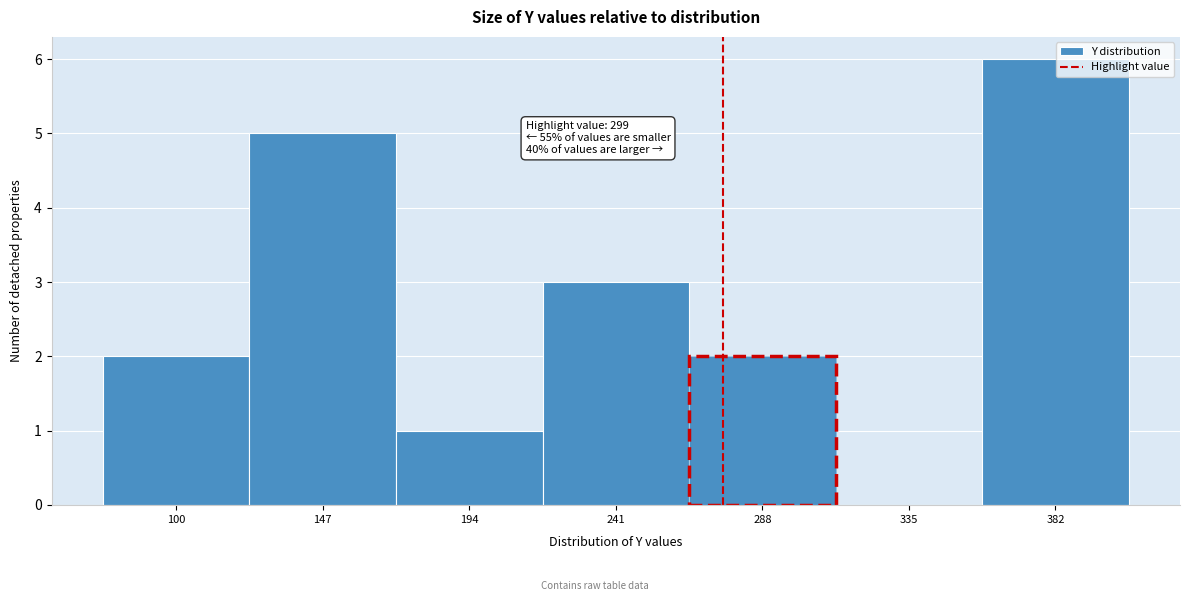

Reading right to left, transcribe all the data shown in this chart.

382=6	335=0	288=2	241=3	194=1	147=5	100=2